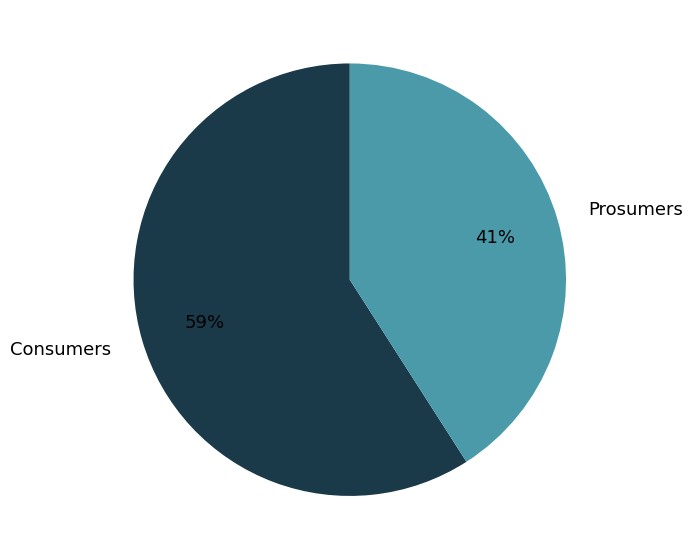

Which category has the smallest portion of the pie?

Prosumers